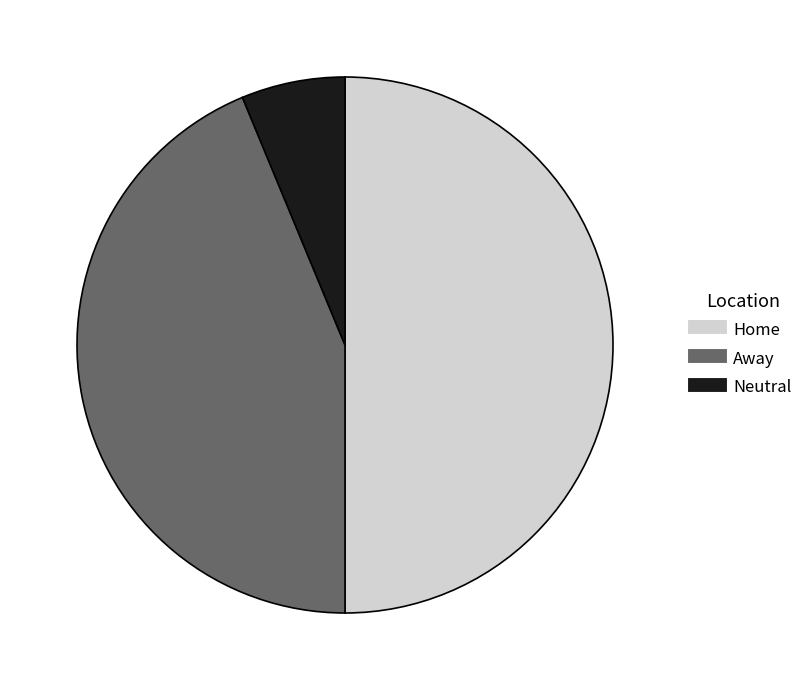

Which category has the smallest portion of the pie?

Neutral